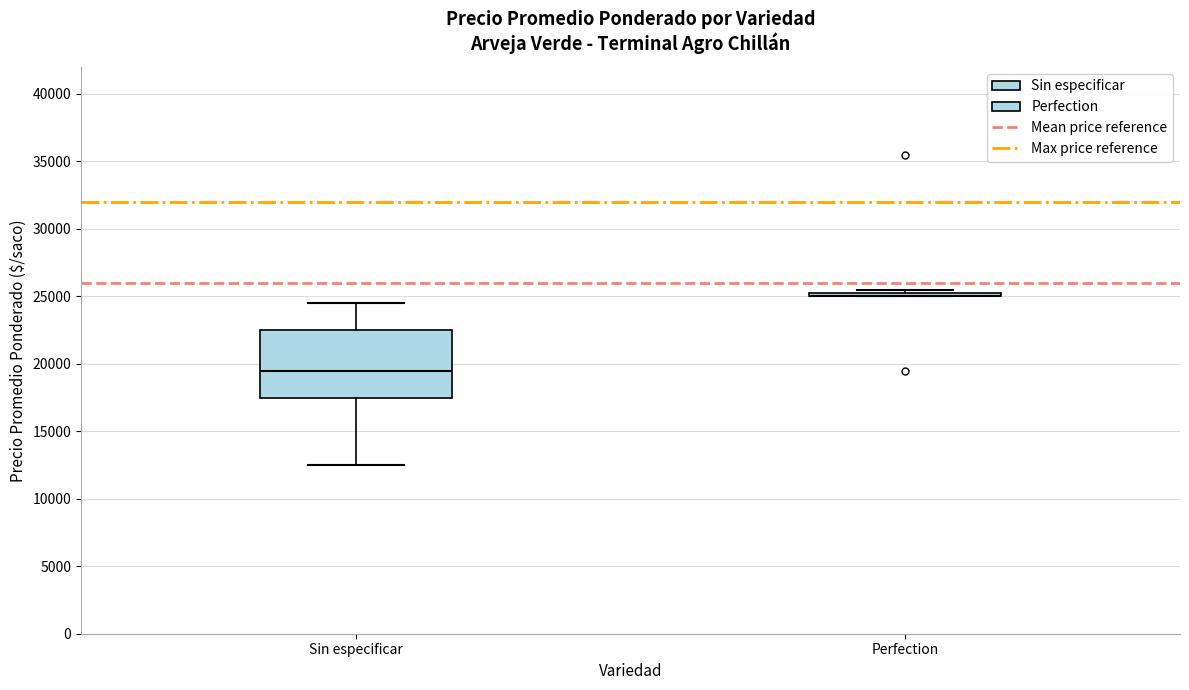

Where is the upper edge of the box for Sin especificar on the y-axis? The values are not printed on the chart, so give them approximately, as read against the axis.

22500